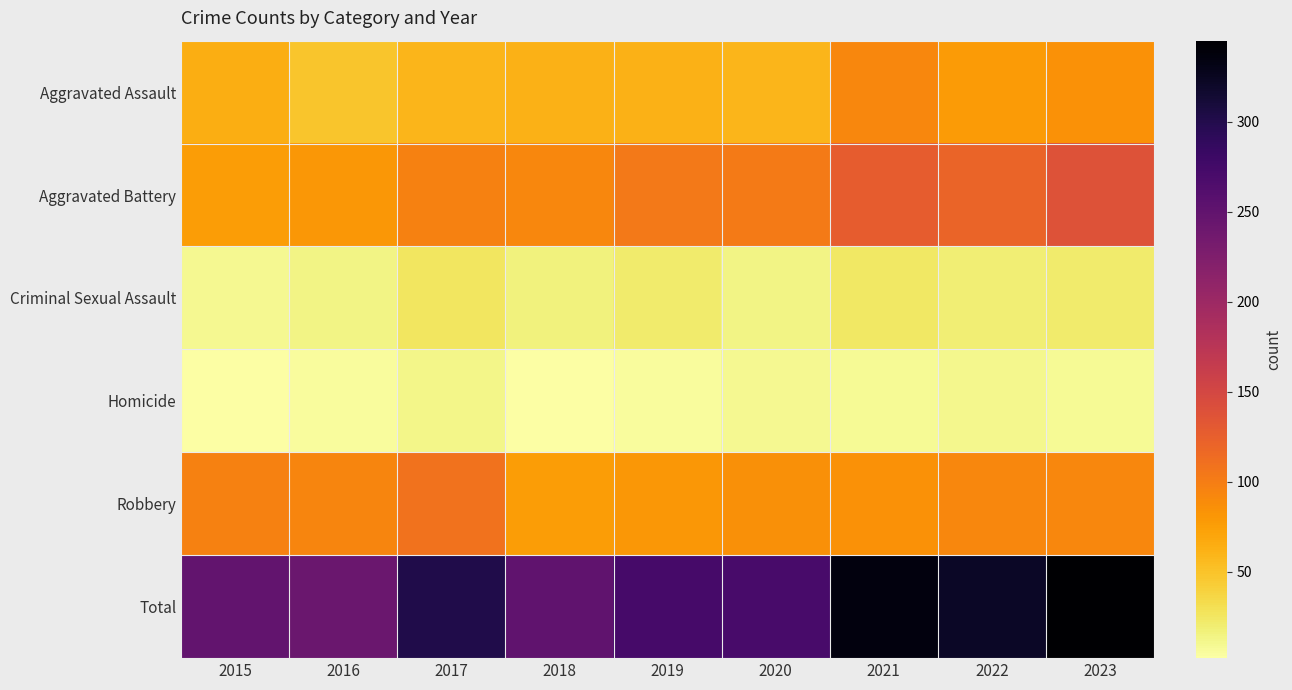

How many data points does each series have?

9